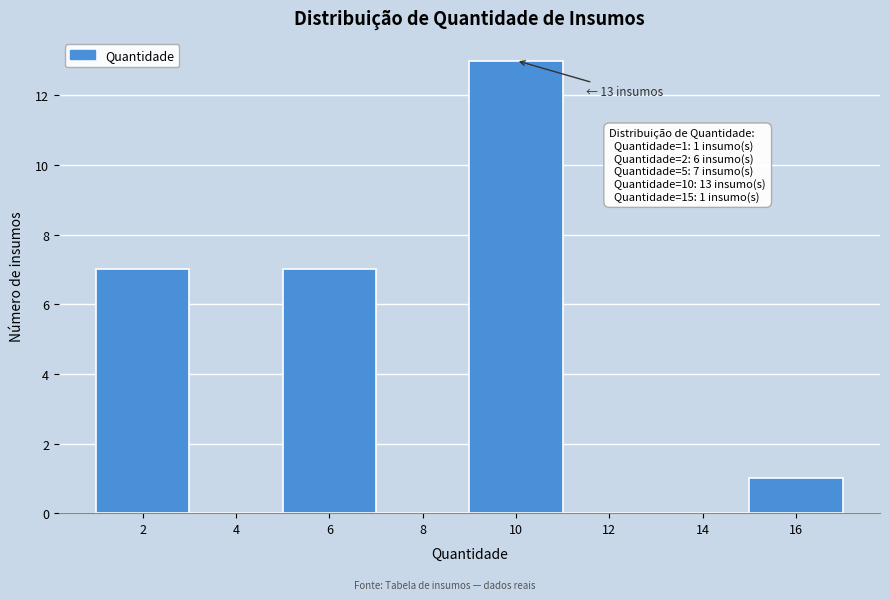

Reading left to right, transcribe all the data shown in this chart.

2=7	4=0	6=7	8=0	10=13	12=0	14=0	16=1